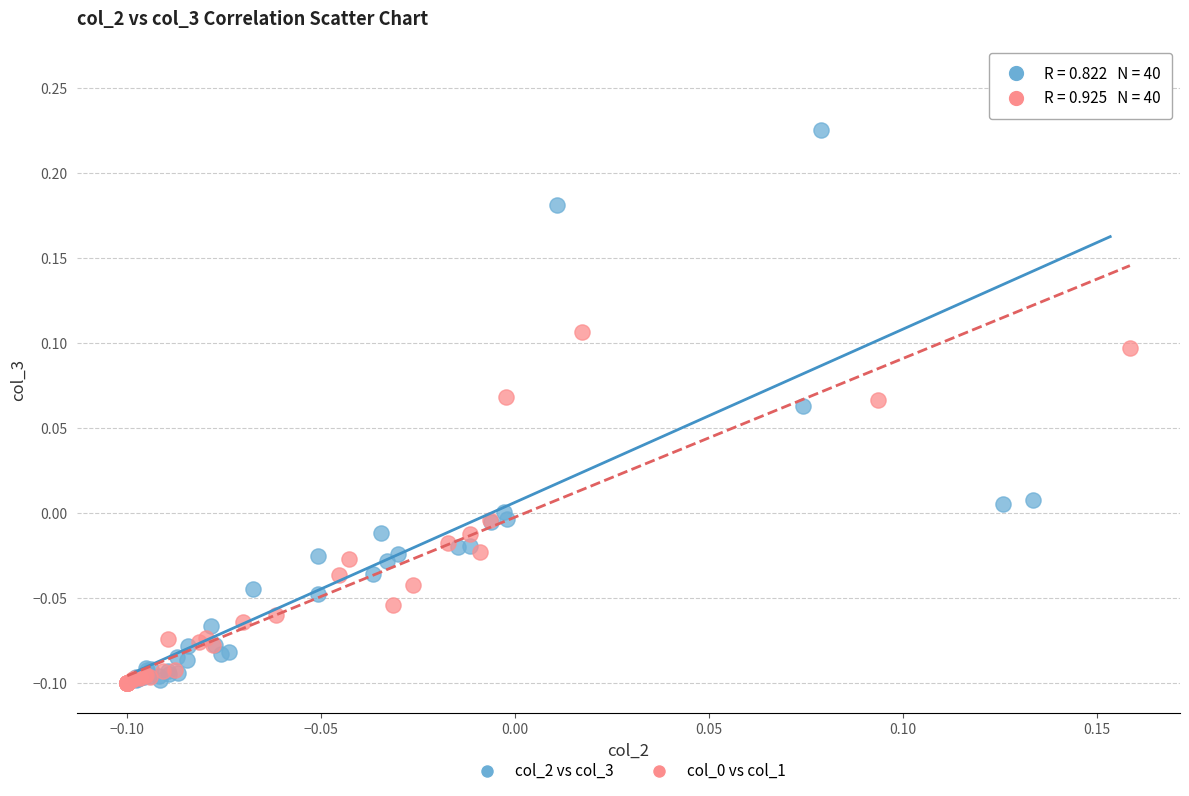

Which series reaches the maximum Y coordinate?

col_2 vs col_3